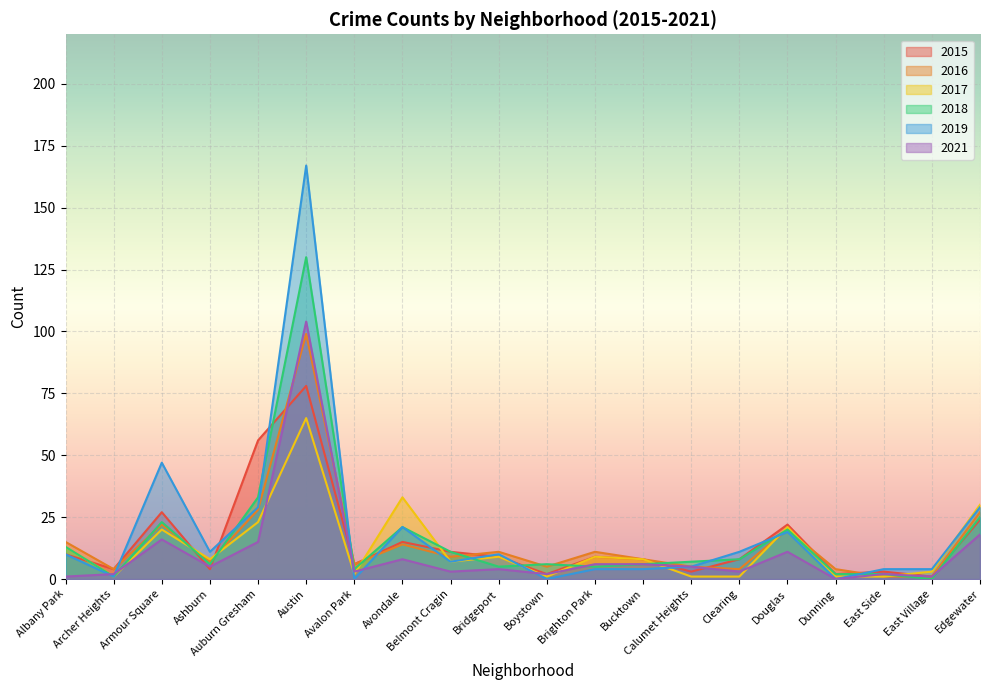

How many data points in 2018 are less than 7?

10